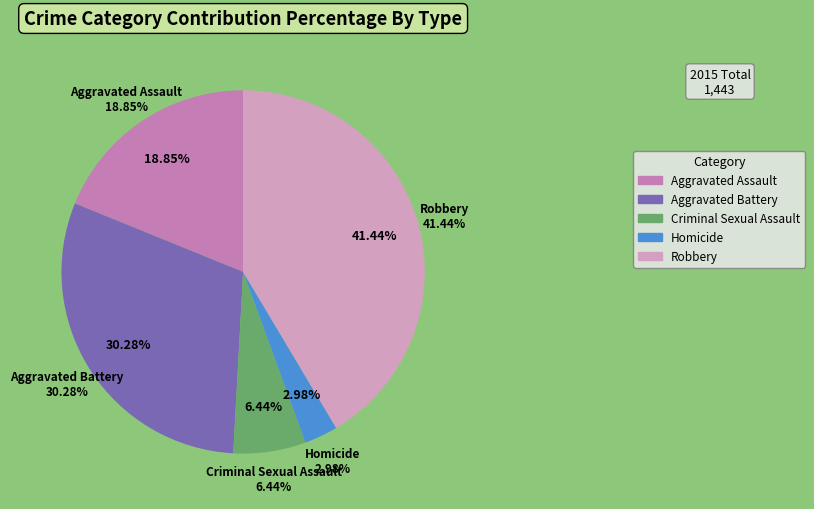

What is the change in value from Aggravated Battery to Homicide?

-394